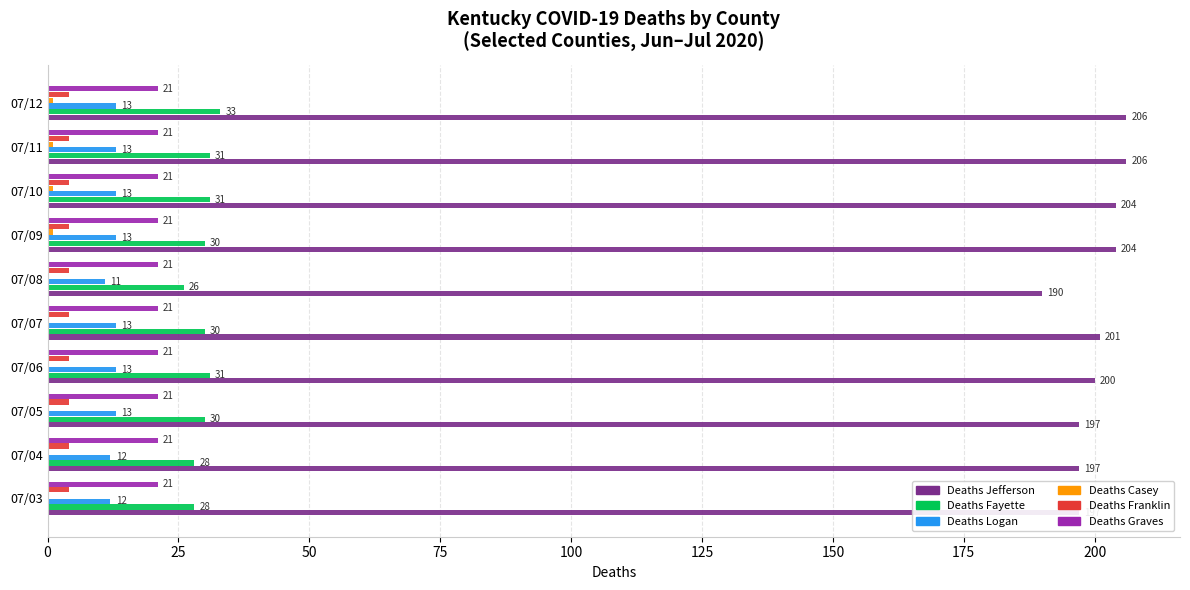

Which series has the largest total across all categories?

Deaths Jefferson